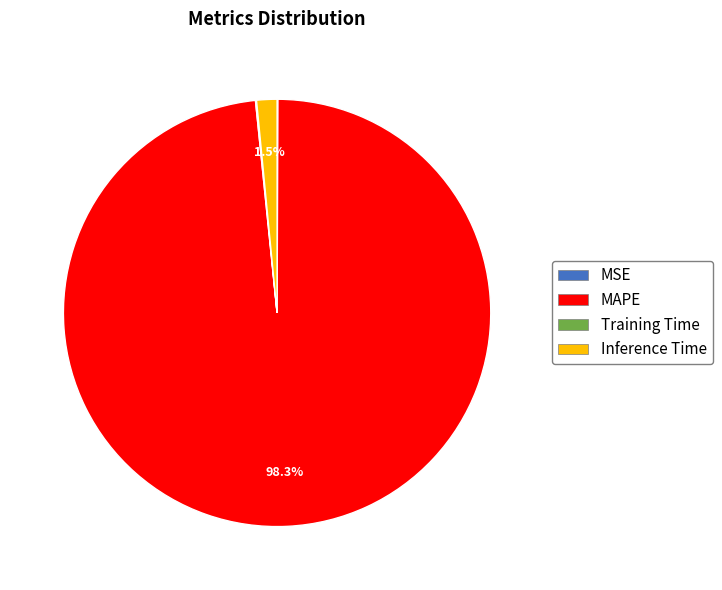

Is there a majority slice in this chart?

Yes